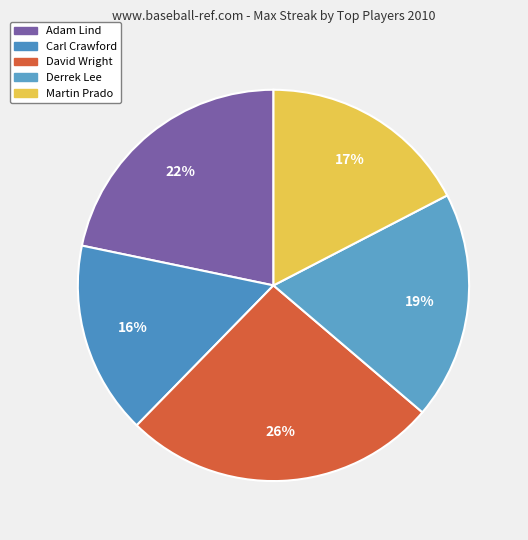

Does Carl Crawford represent more than half of the total?

No